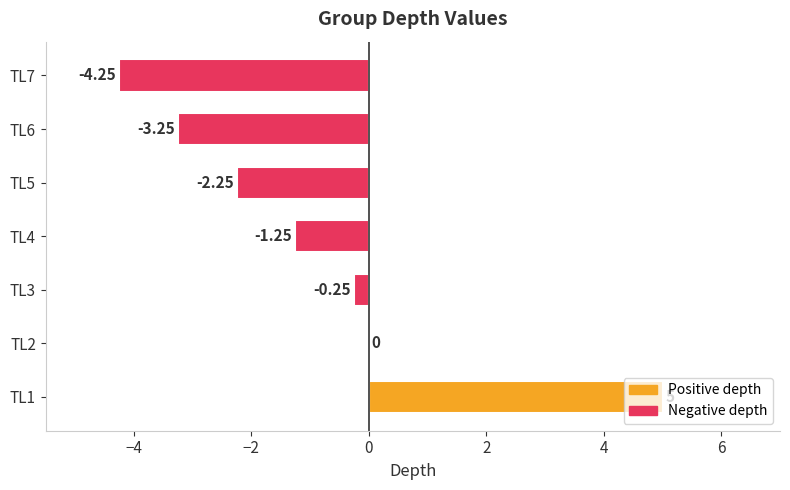

Count the number of values greater than -1.

3